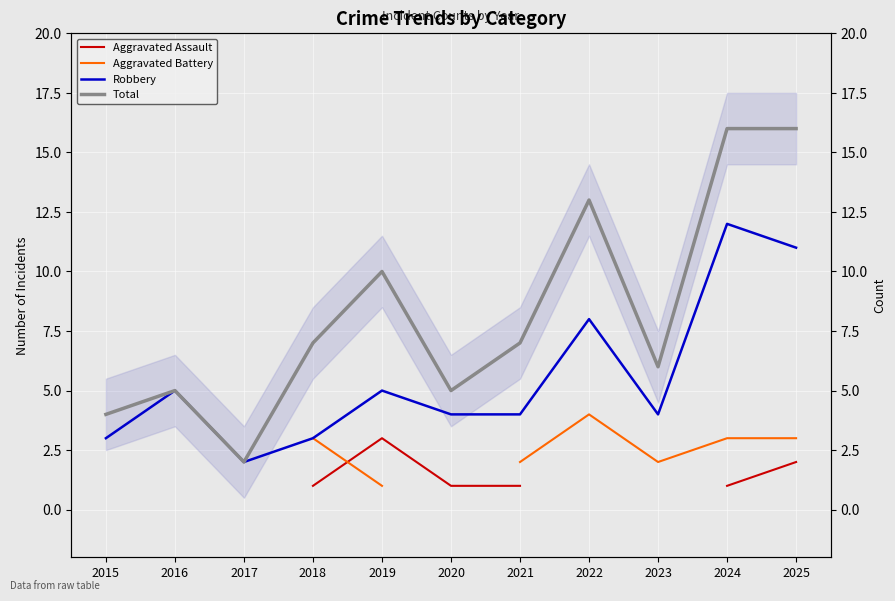

What is the value of the Aggravated Assault point at the 5th from the left?

3.0